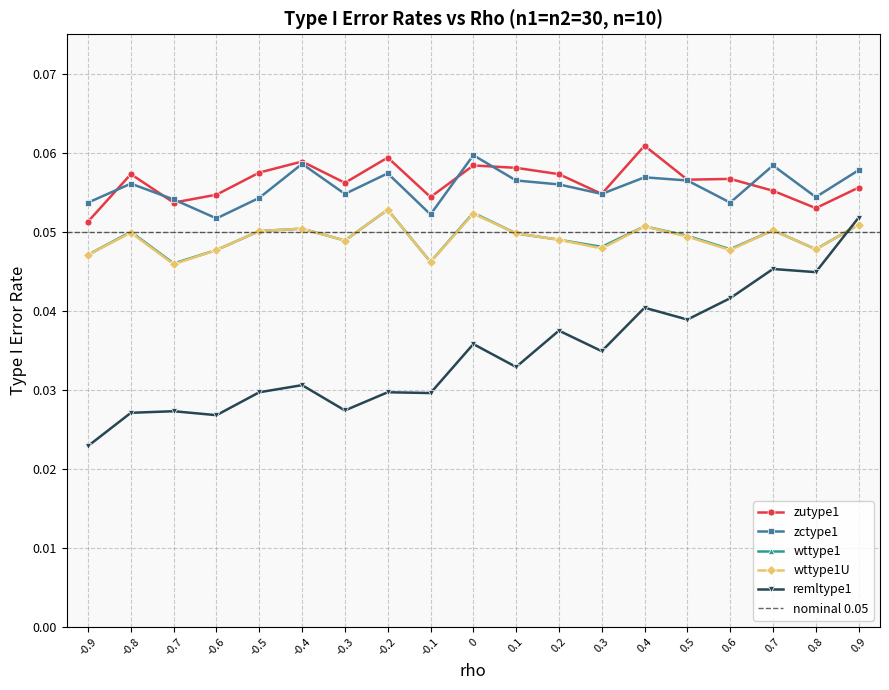

What is the label of the 19th point from the right?

-0.9